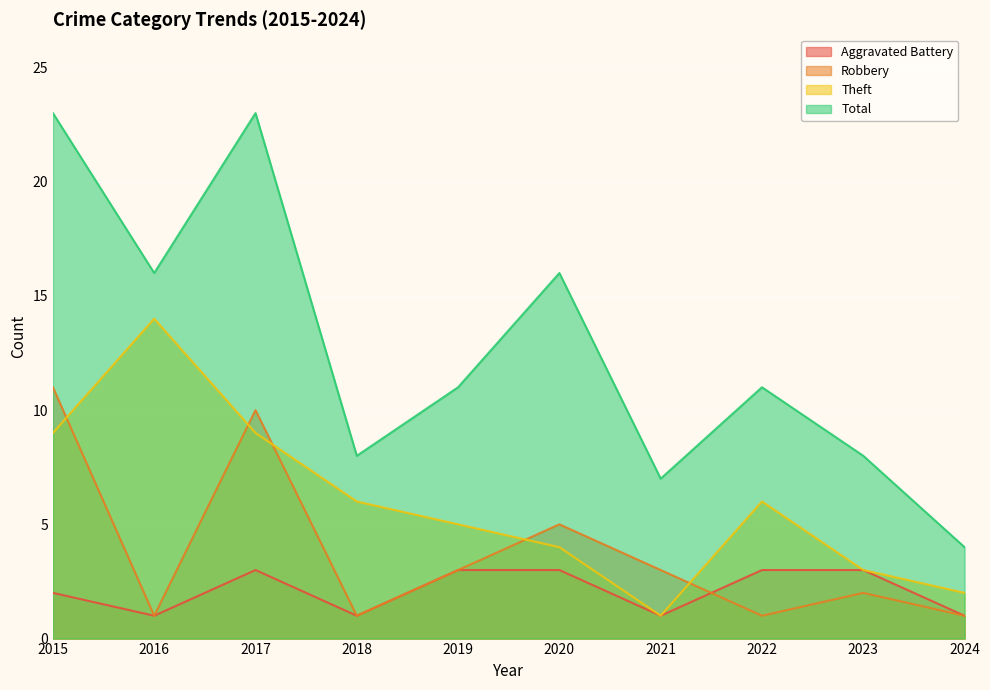

What are all the series names shown in the legend?

Aggravated Battery, Robbery, Theft, Total